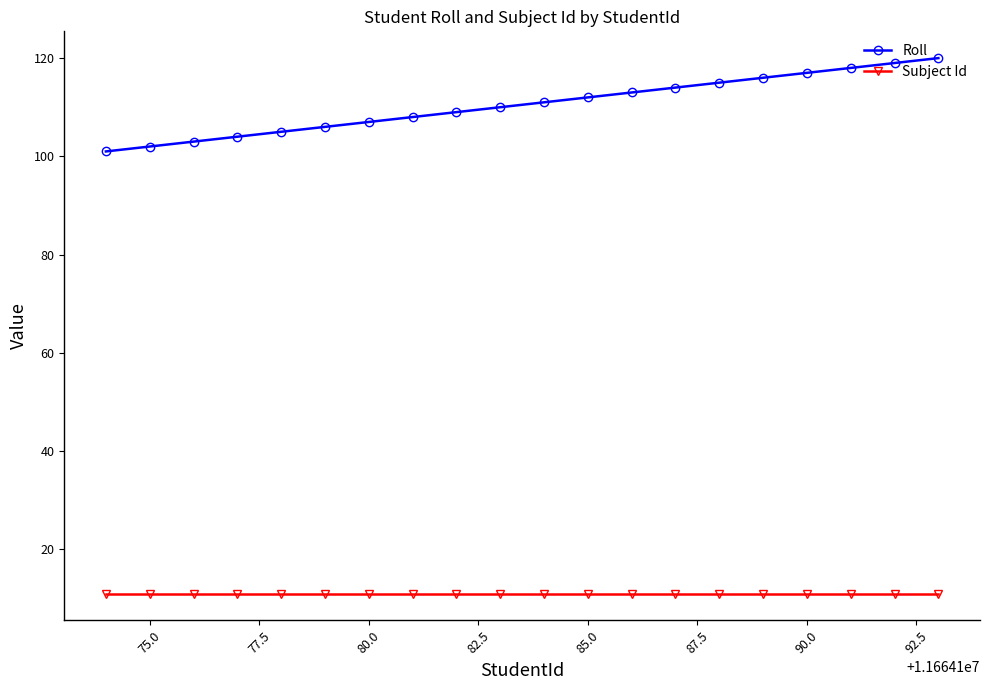

What are all the series names shown in the legend?

Roll, Subject Id